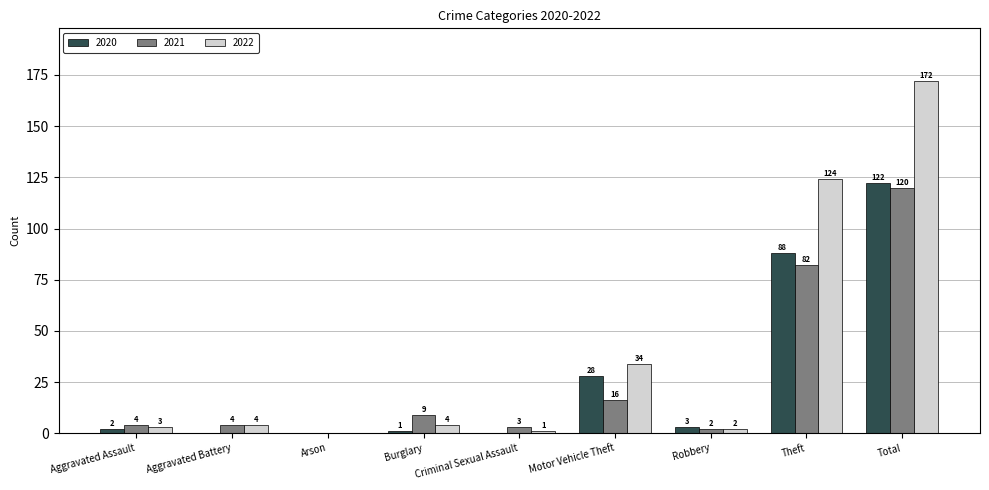

True or false: 2021 has a value of 120 at Total.

True